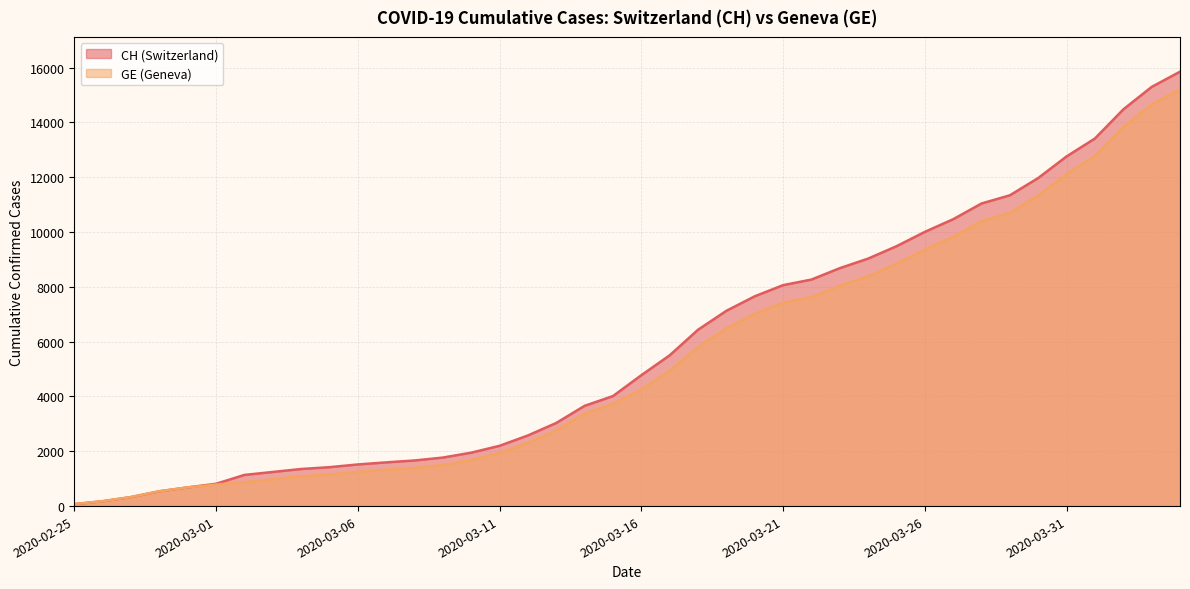

Between 2020-03-02 and 2020-04-04, which series saw the biggest shift?

CH